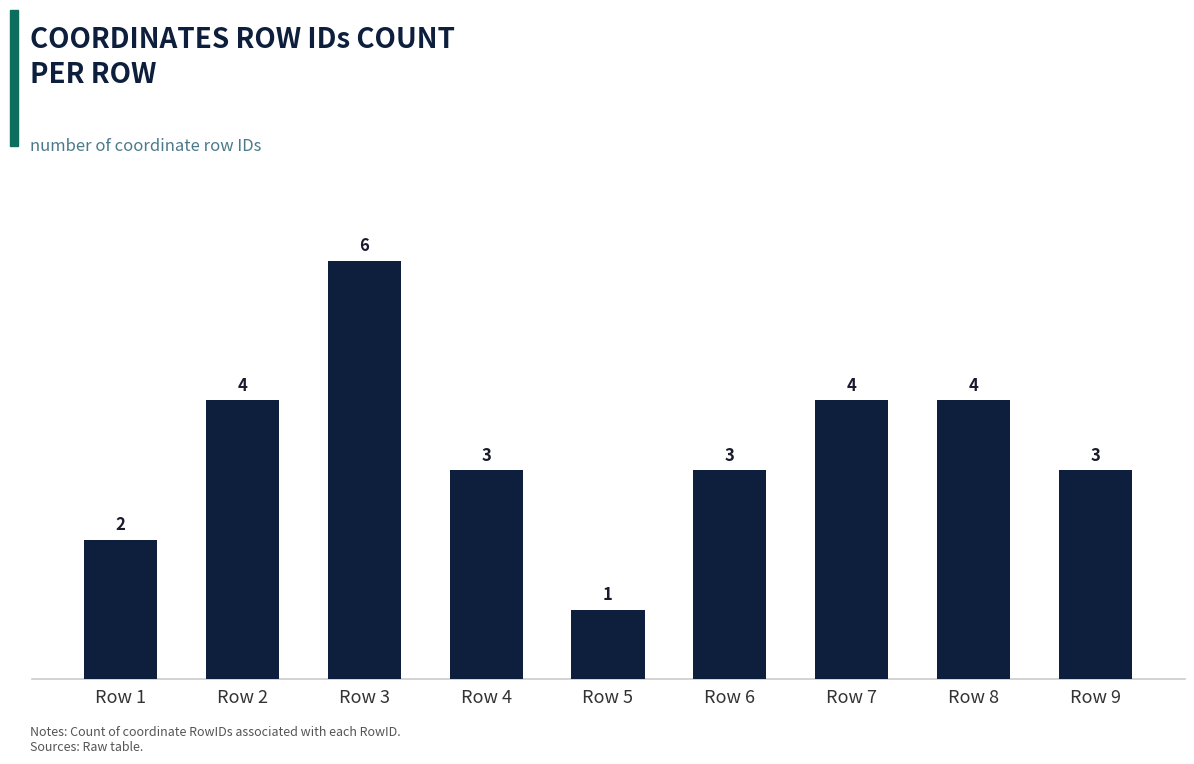

What is the smallest value displayed?

1